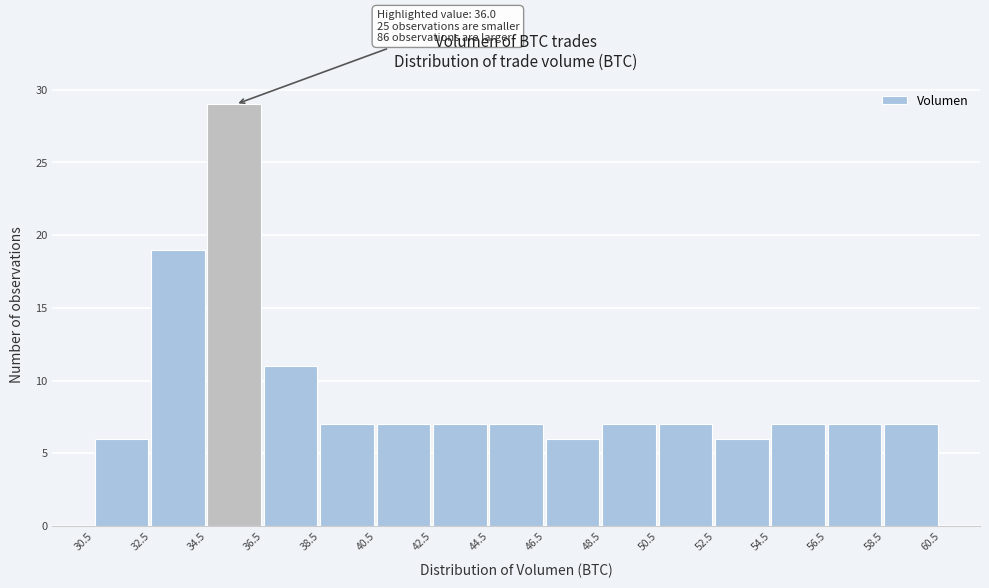

Which range on the x-axis has the tallest bar?

34.5 to 36.5